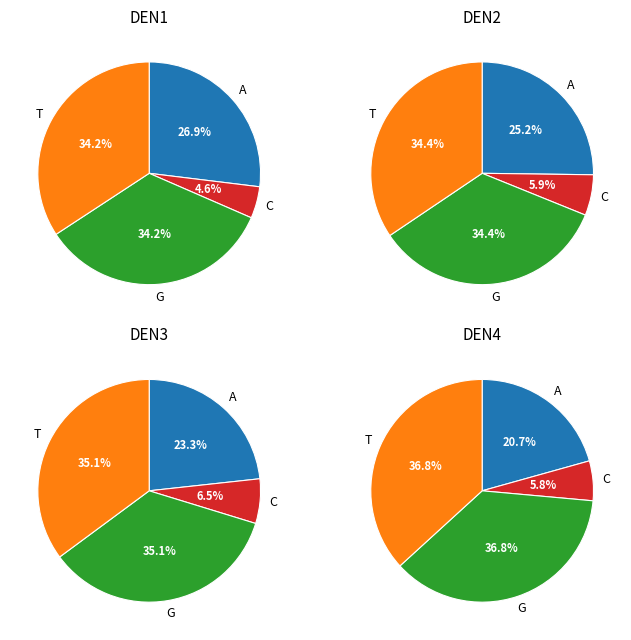

Does any single category account for the majority?

No